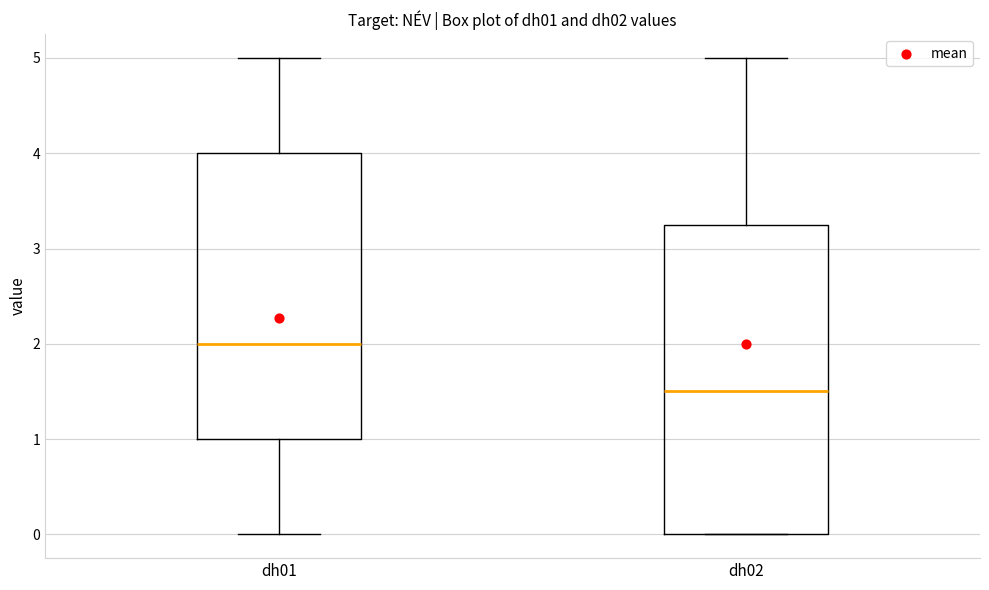

Reading left to right, read every box against the y-axis: the position of its median line, the range the box covers, and the ends of its whiskers. The values are not printed on the chart, so give them approximately, as read against the axis.

dh01: median 2.0, box 1.0 to 4.0, whiskers 0.0 to 5.0
dh02: median 1.5, box 0.0 to 3.3, whiskers 0.0 to 5.0